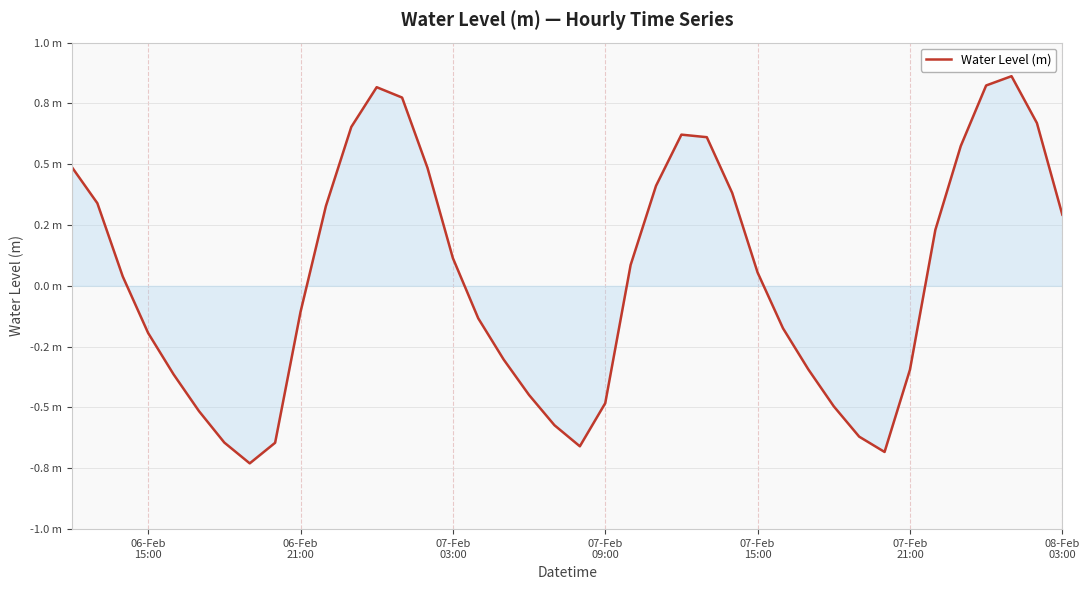

What is the difference between the second highest and second lowest values?

1.5